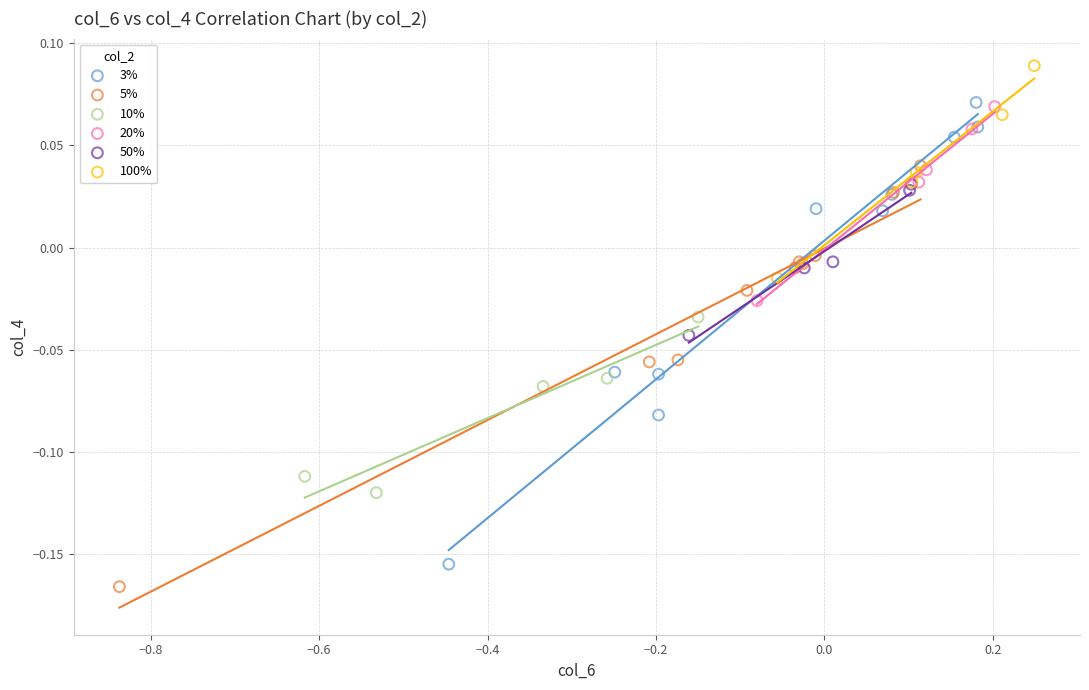

Which series reaches the maximum Y coordinate?

100%